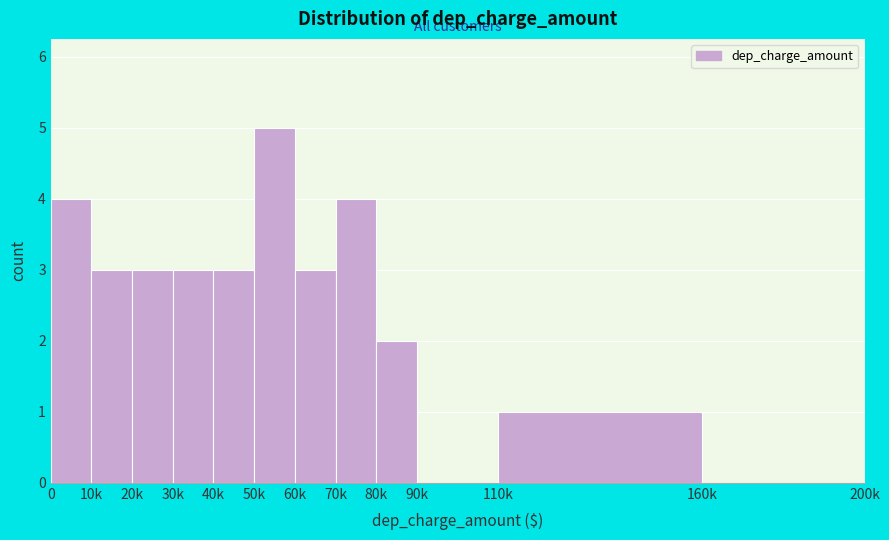

Reading left to right, list all the values displayed in this chart.

0=4	10k=3	20k=3	30k=3	40k=3	50k=5	60k=3	70k=4	80k=2	90k=0	110k=1	160k=0